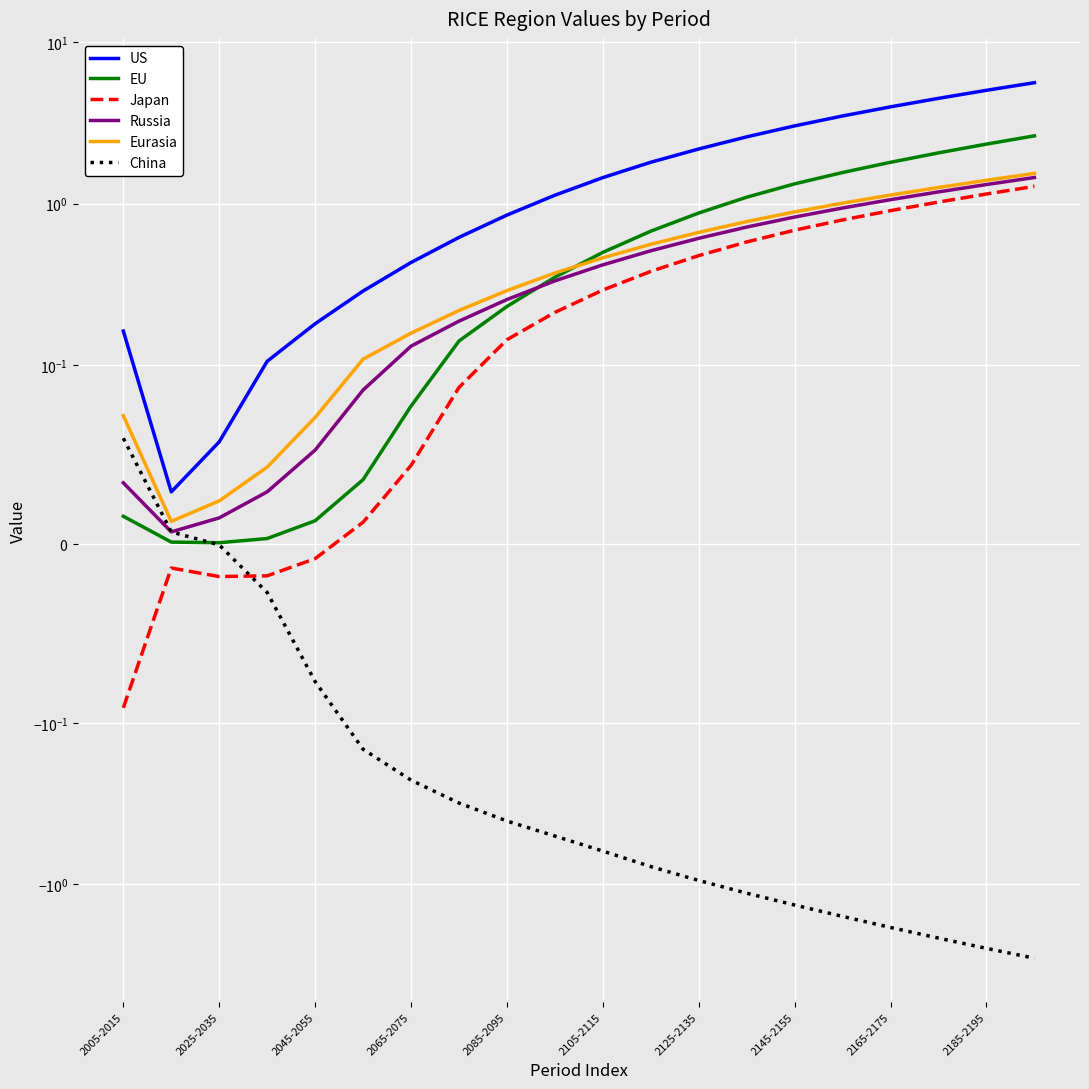

How many lines are shown in the chart?

6